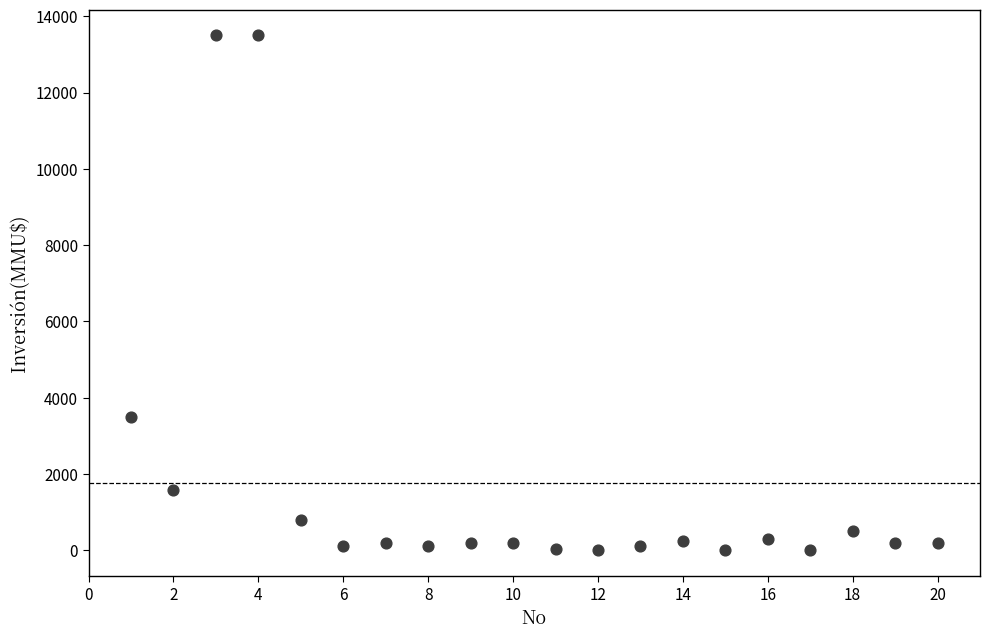

What is the range of X values (max minus min)?

19